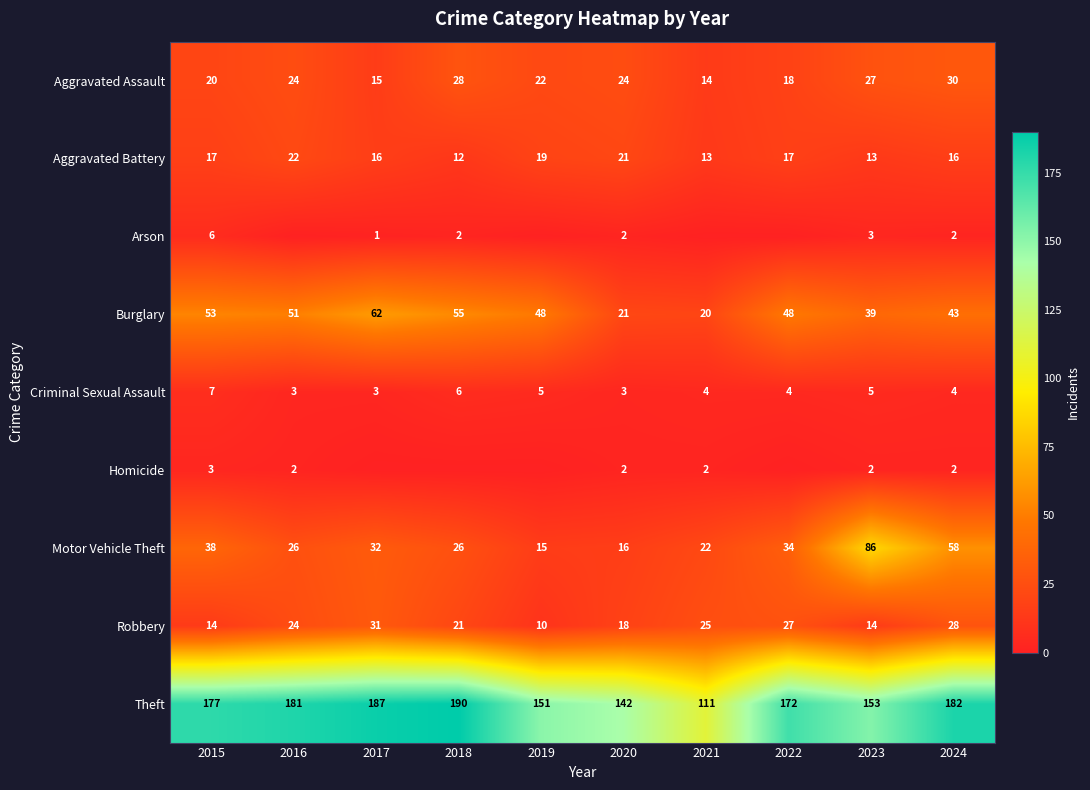

The Theft series shows 177 at 2015. True or false?

True